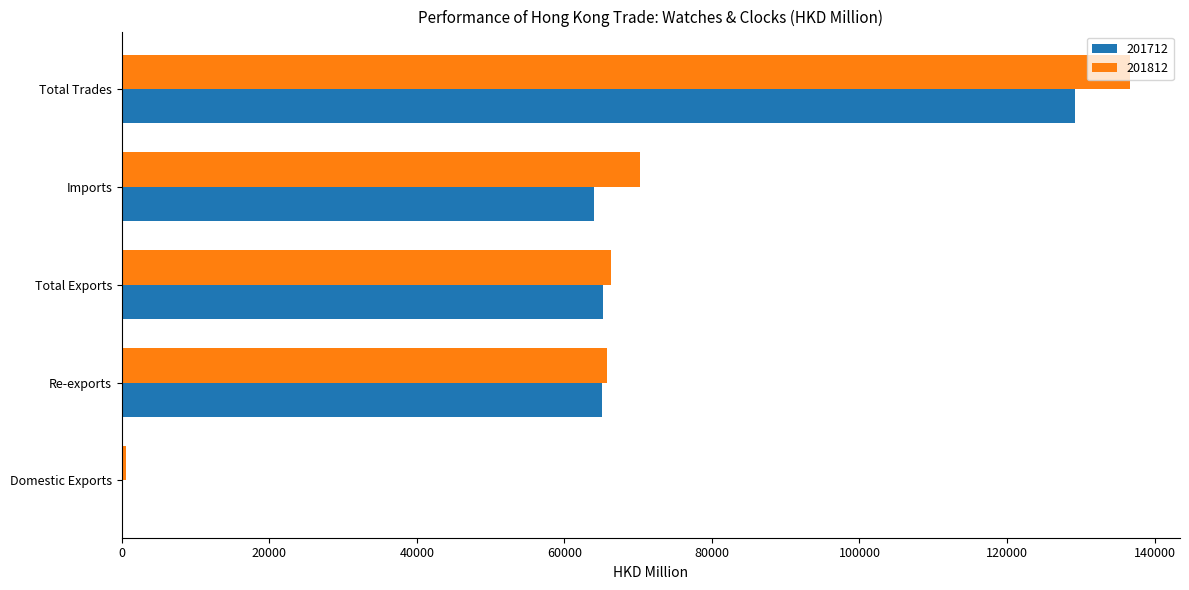

What is the maximum value for 201812?

136618.6